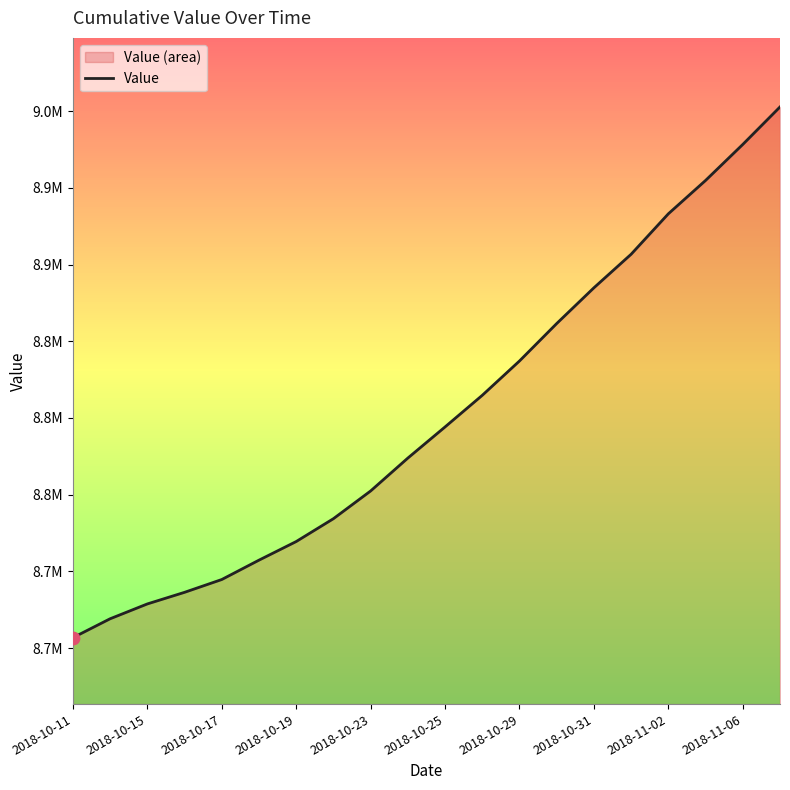

Between 2018-10-29 and 2018-10-31, which is larger?

2018-10-31